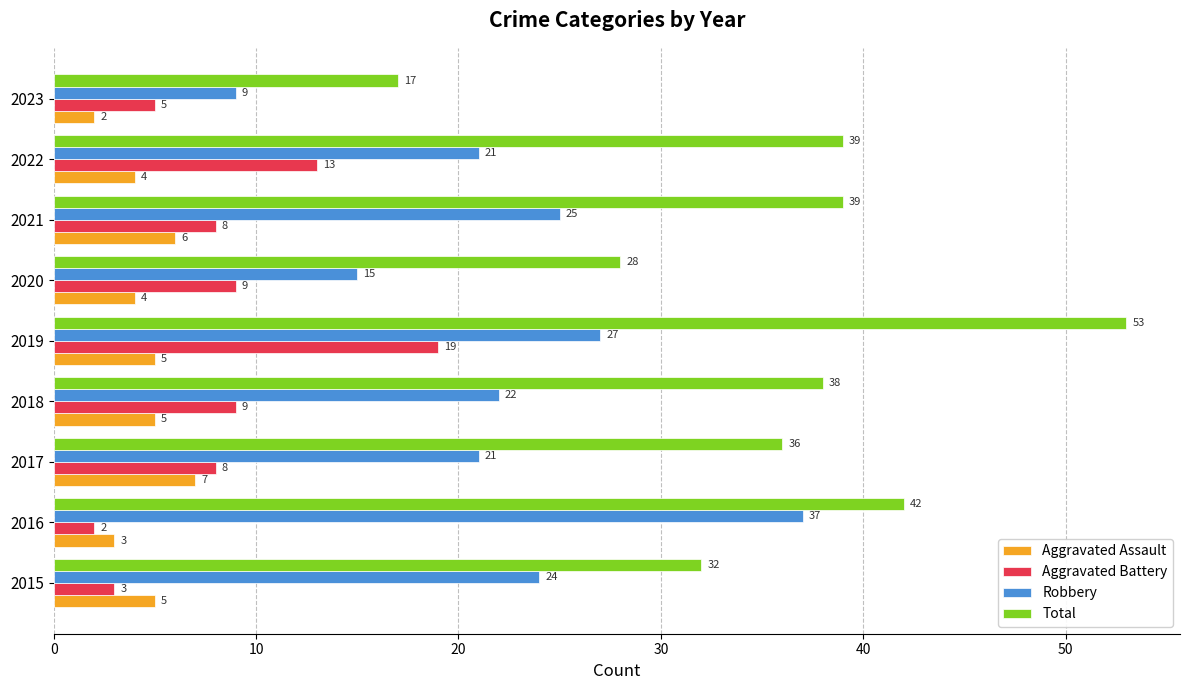

What are all the series names shown in the legend?

Aggravated Assault, Aggravated Battery, Robbery, Total